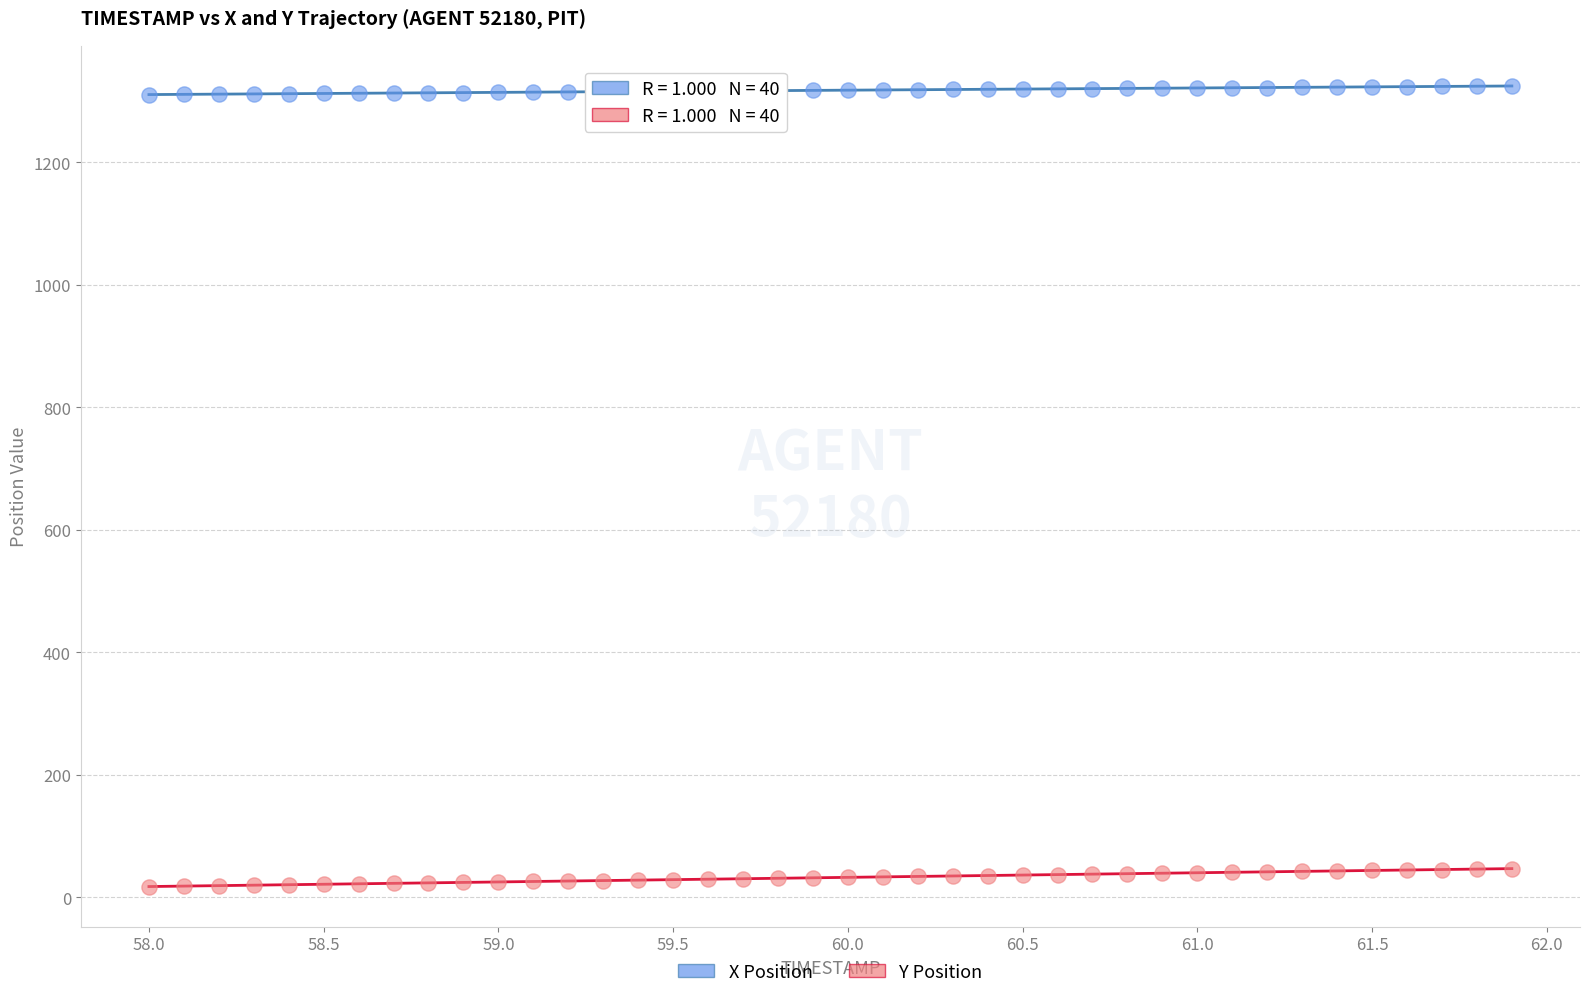

What is the X range (max minus min) for the scatter plot?

3.9